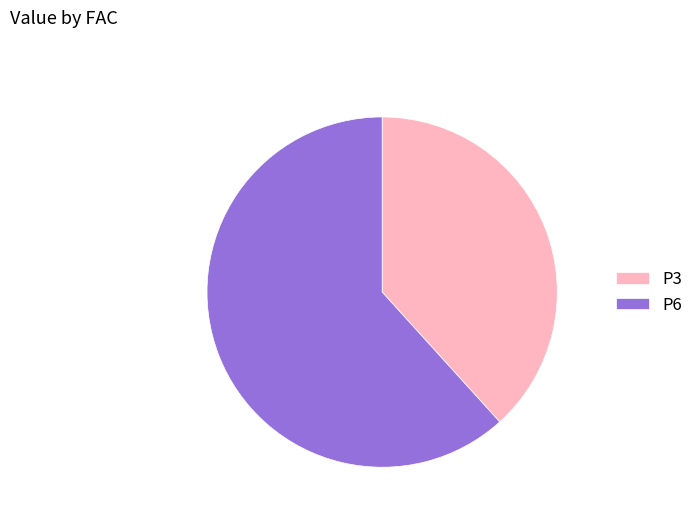

Rank the categories by value from lowest to highest.

P3, P6